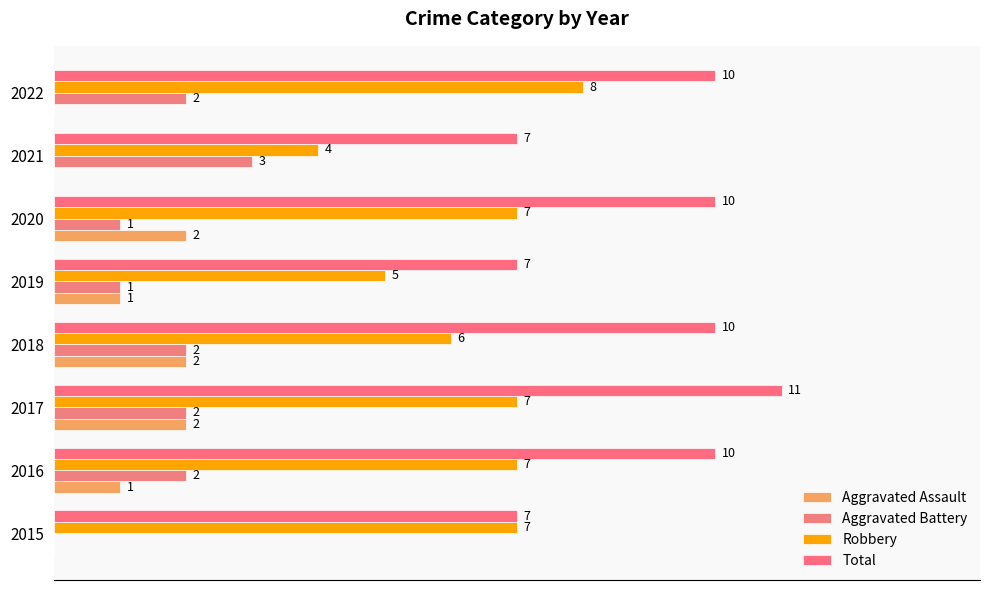

What is the difference between the second highest and minimum values in the Total series?

3